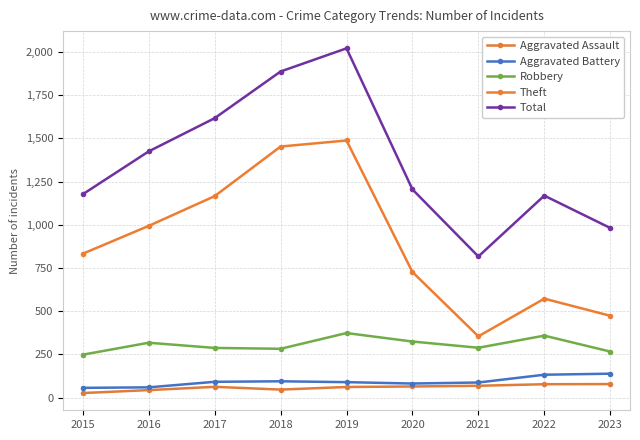

What is the total value across all series at 2016?

2841